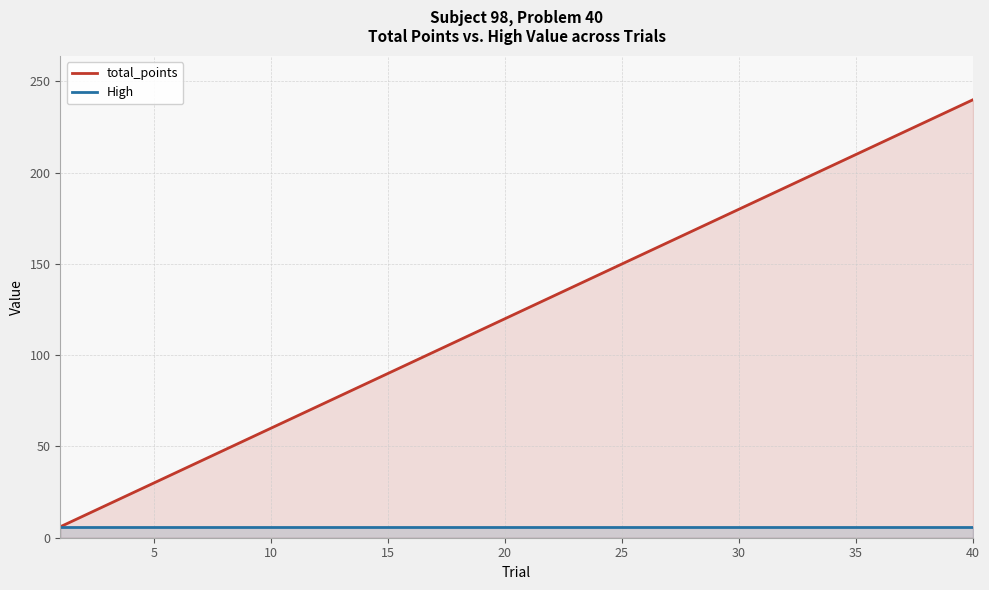

What is the sum of all total_points values?

4920